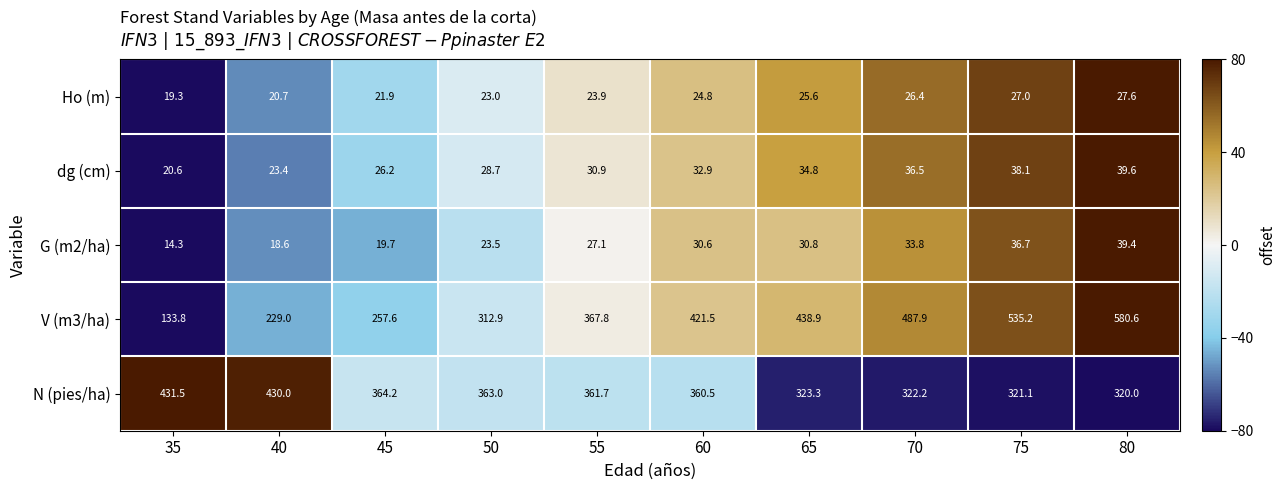

What is the difference between the dg (cm) values at 40 and 70?

13.1